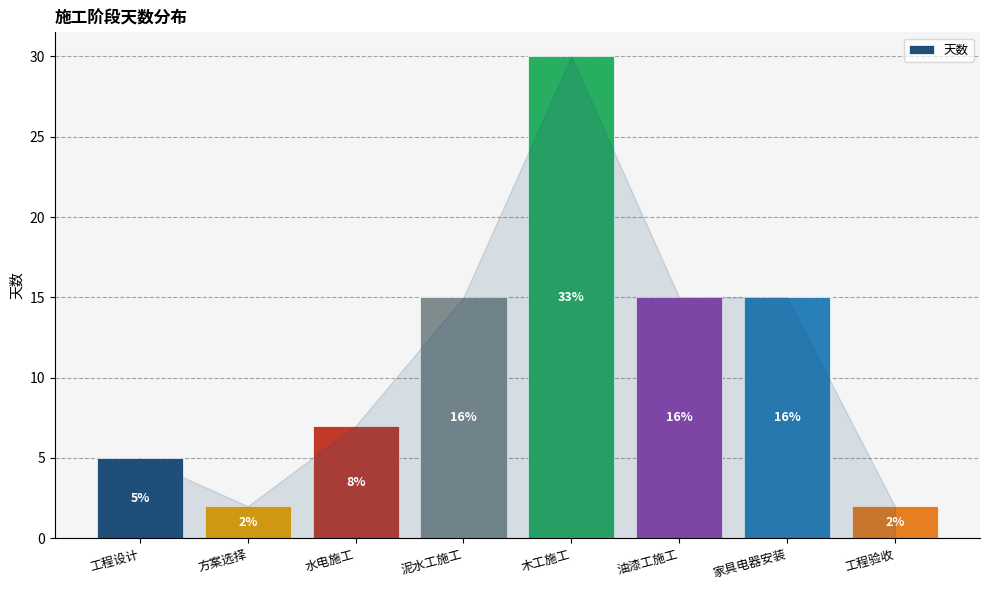

At which label does the data first exceed 15?

木工施工